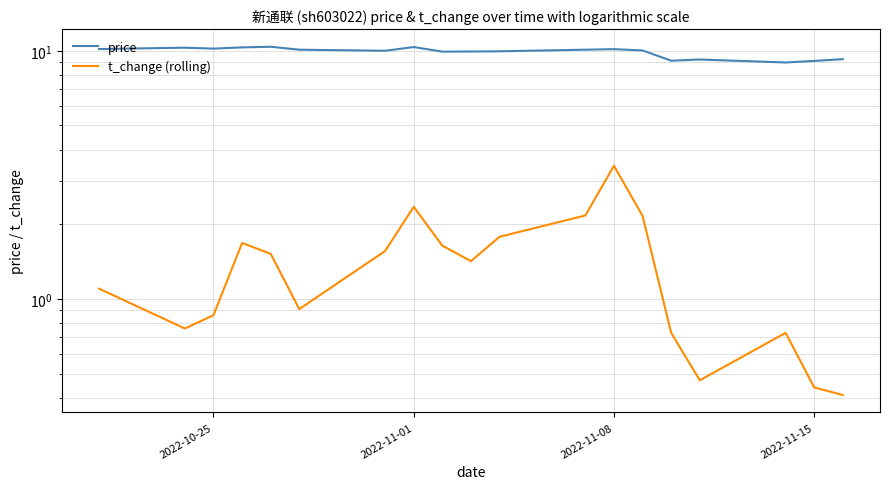

Count the number of data series in this chart.

2